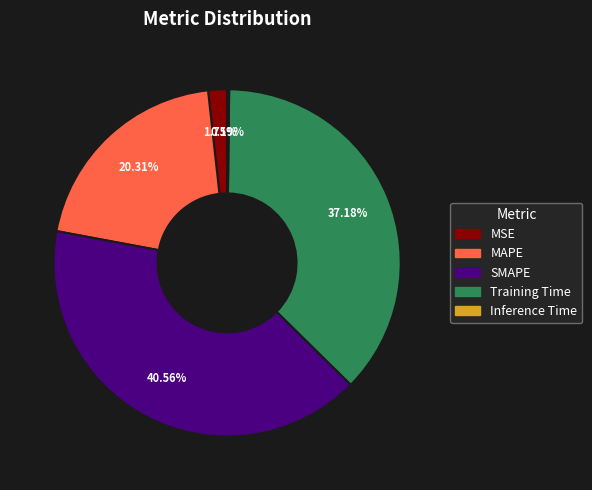

To the nearest percent, what portion does SMAPE represent?

41%